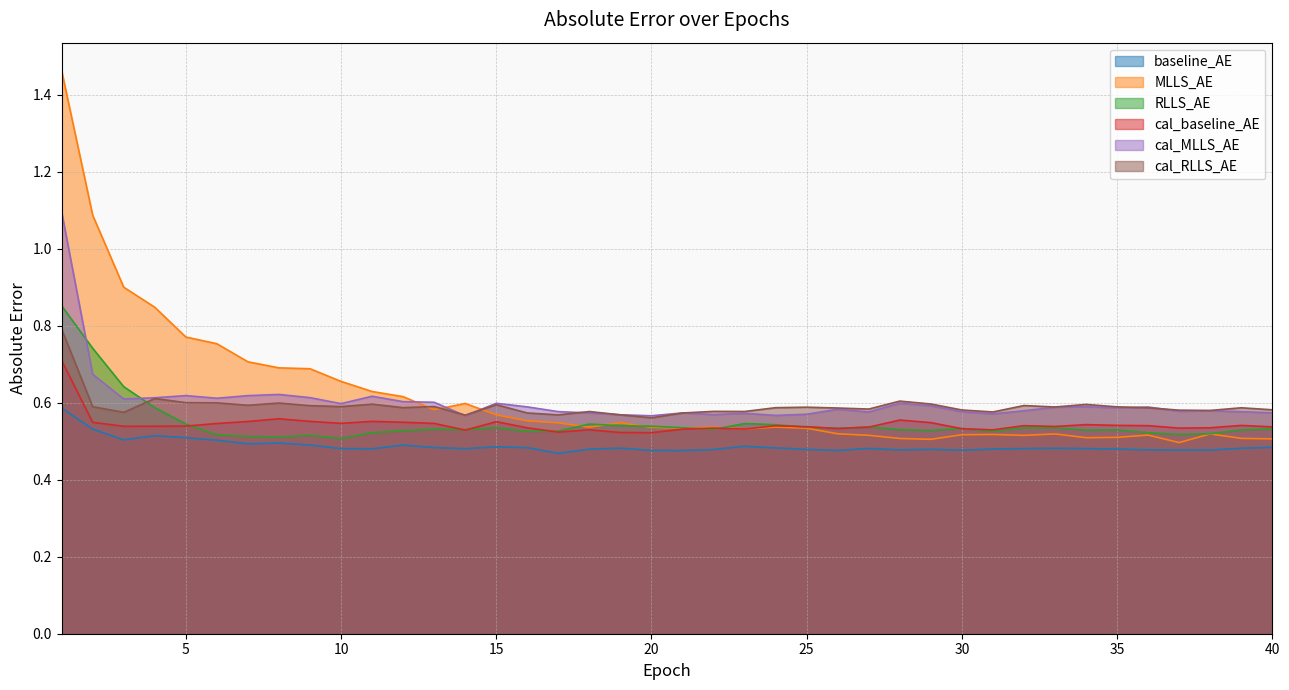

The value of cal_baseline_AE at 36 is 0.5. True or false?

True